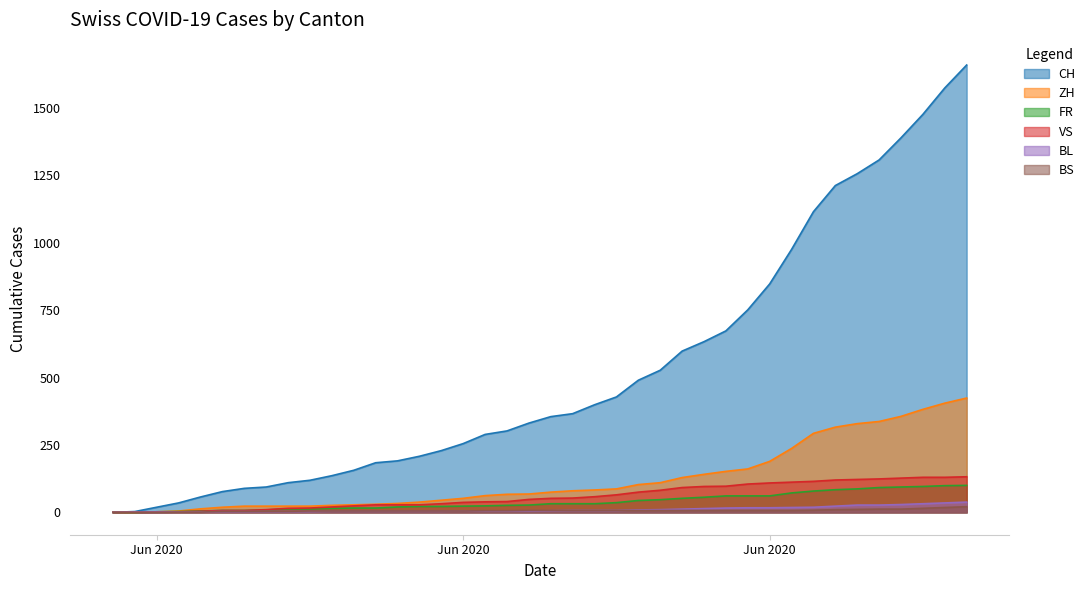

What is the value of the CH point at the 17th from the left?

255